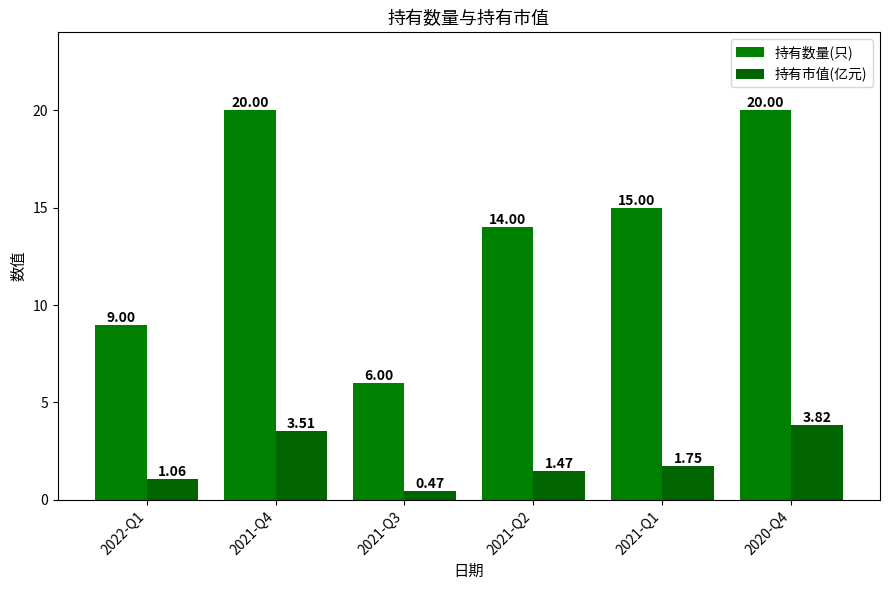

What position from the left is 2022-Q1?

1